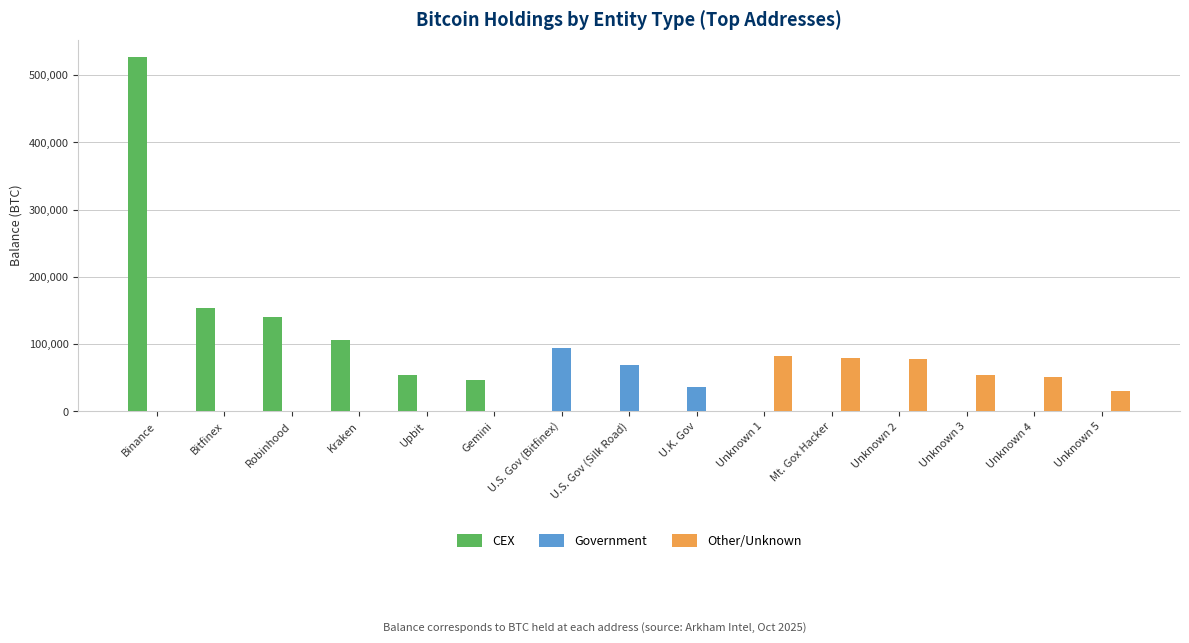

Which series has the largest total across all categories?

CEX